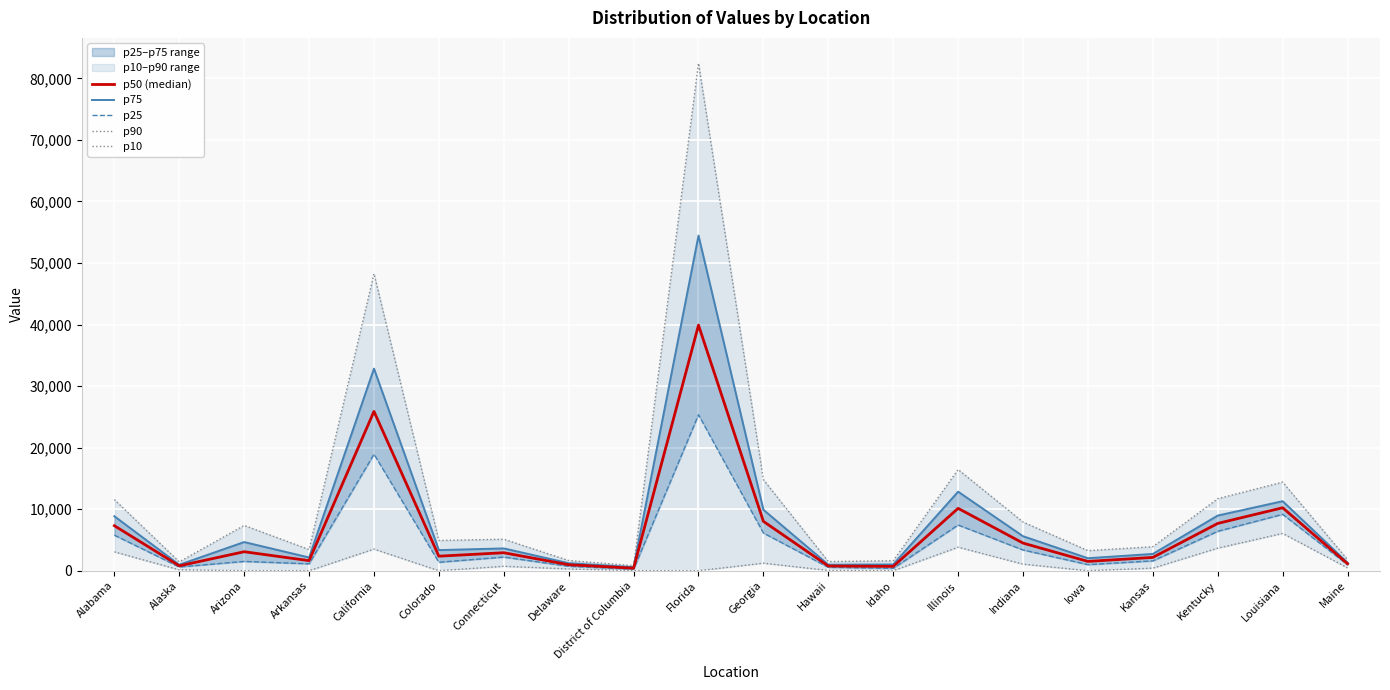

Which has a higher value, California or Delaware?

California